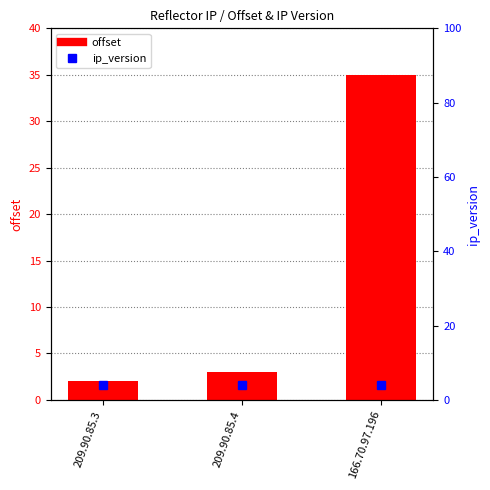

What is the sum of all offset values?

40